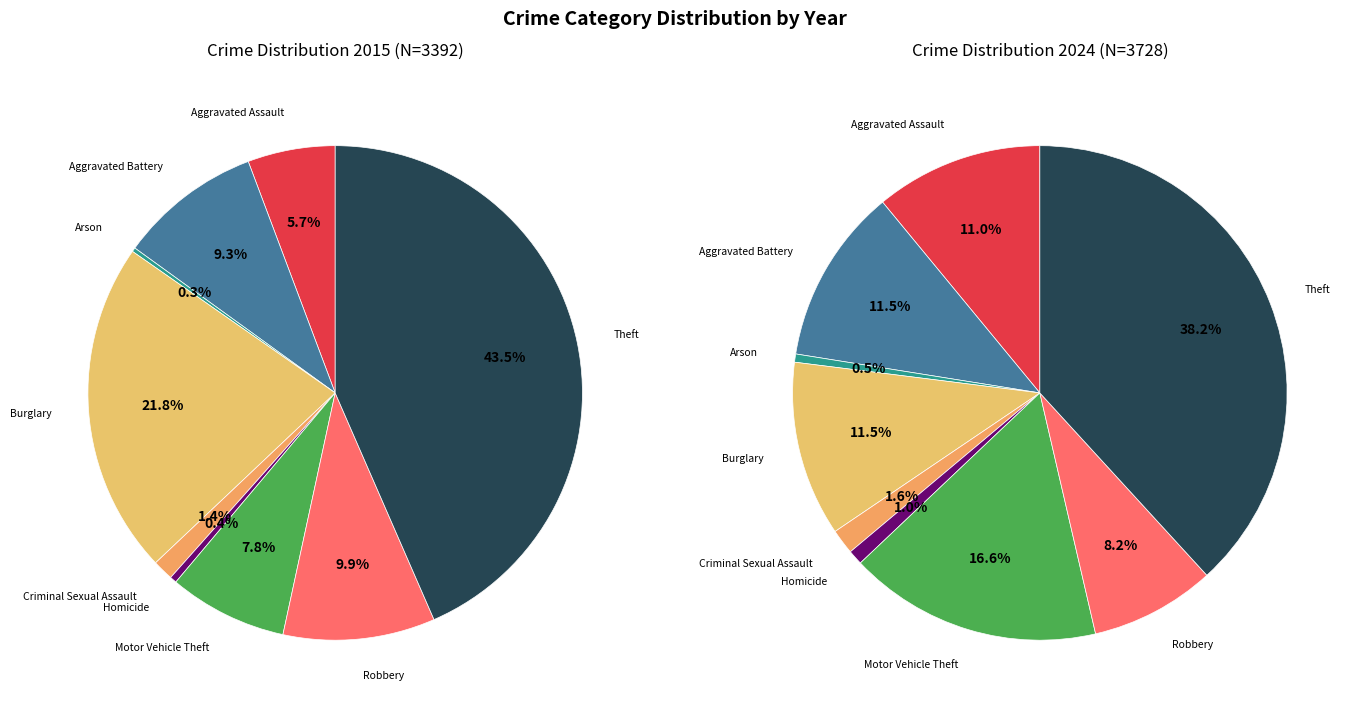

Is Criminal Sexual Assault the majority of the pie?

No